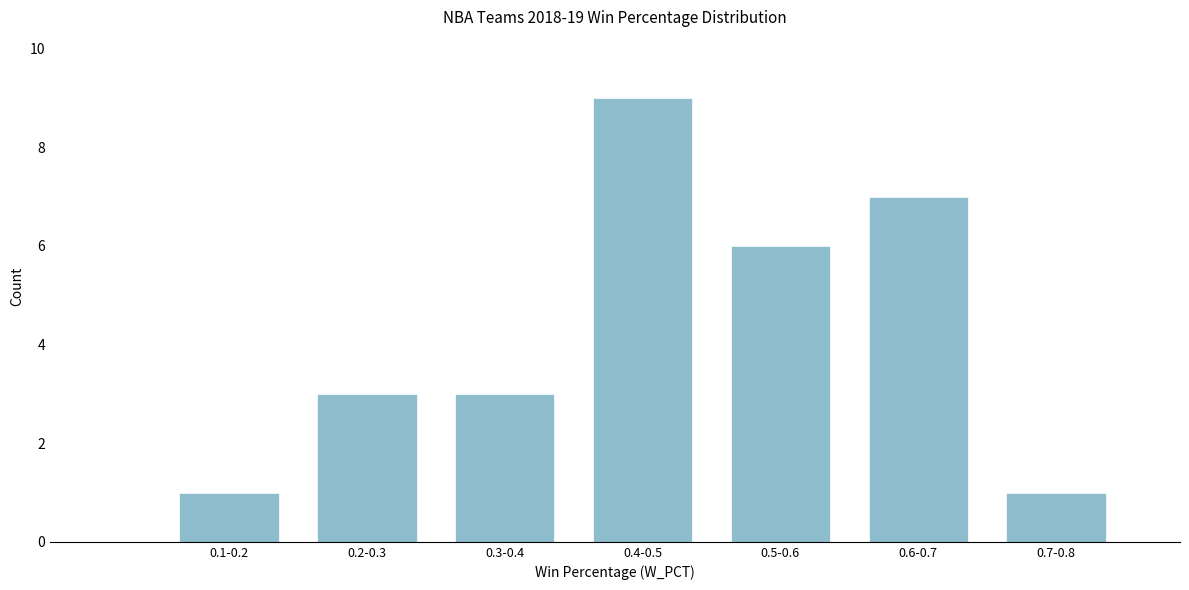

Reading right to left, what are all the values shown in this chart?

1	7	6	9	3	3	1